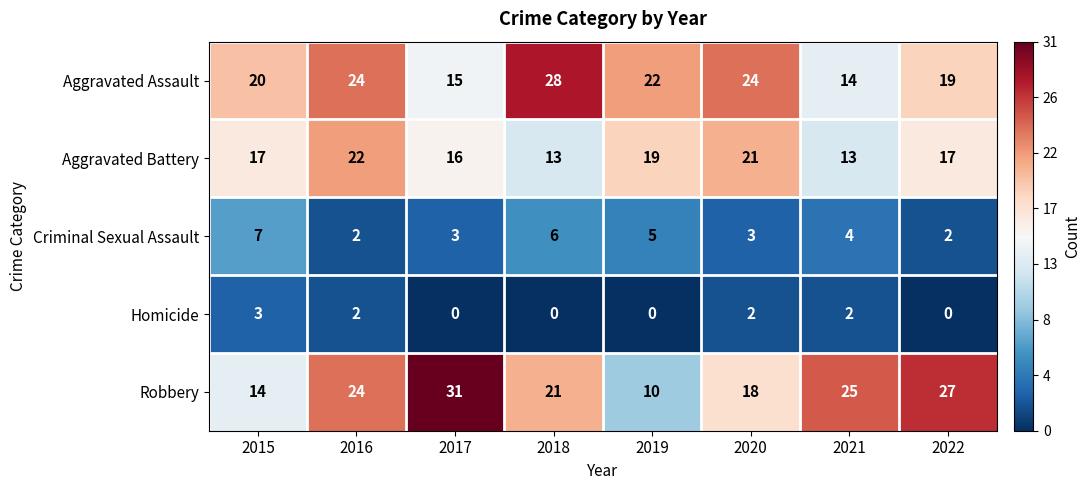

What is the total value across all series at 2015?

61